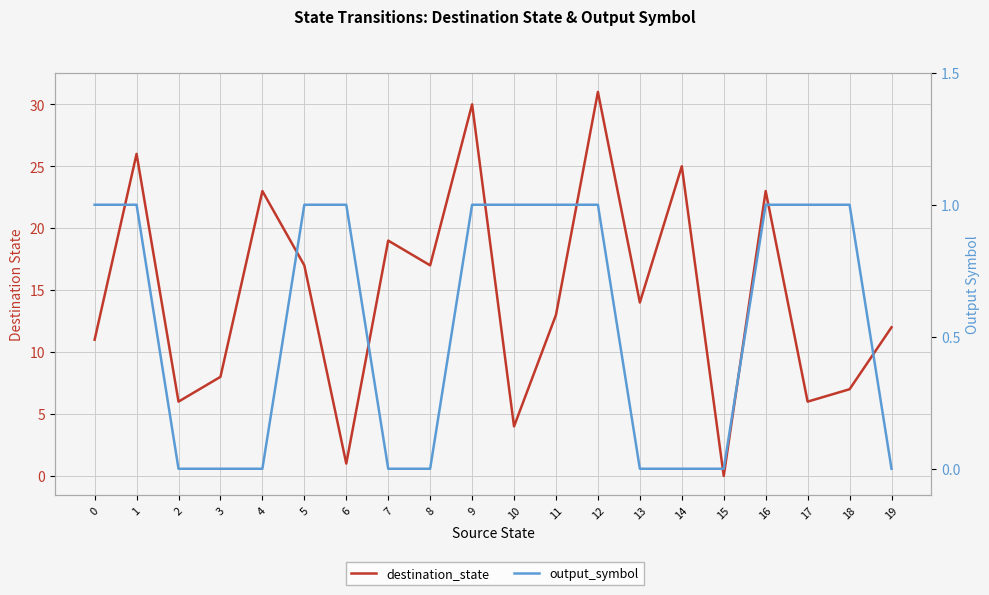

How many output_symbol values are between 0 and 1?

20